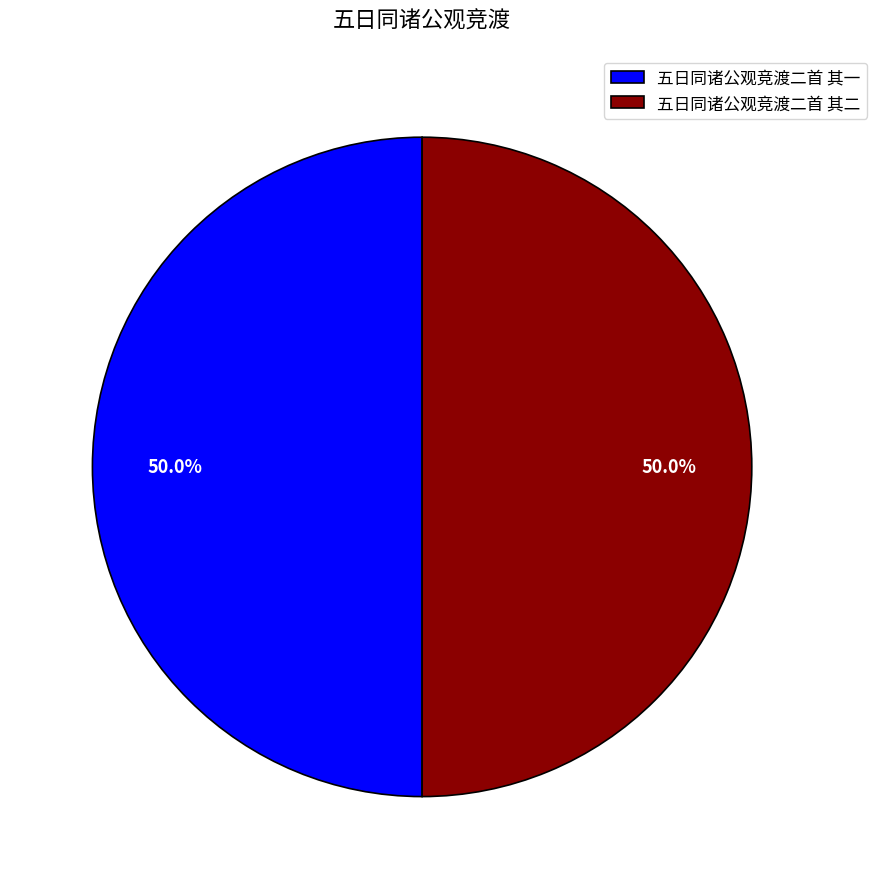

What percentage is the 五日同诸公观竞渡二首 其一 slice, to the nearest percent?

50%